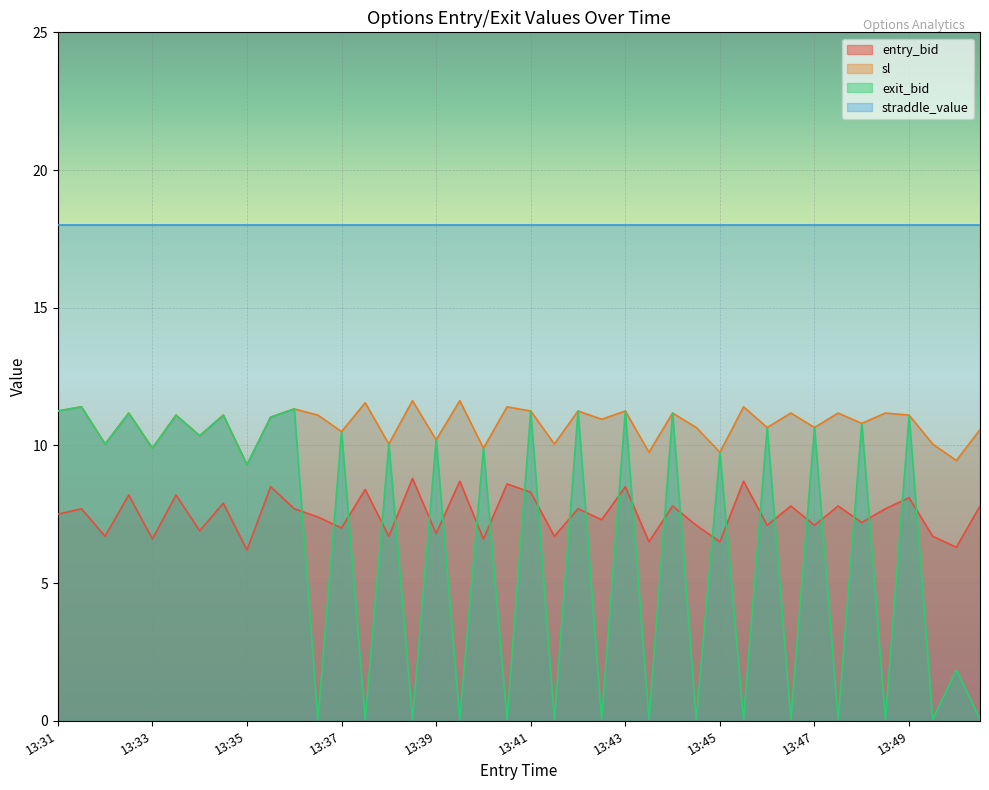

Which series has the widest spread of values?

exit_bid